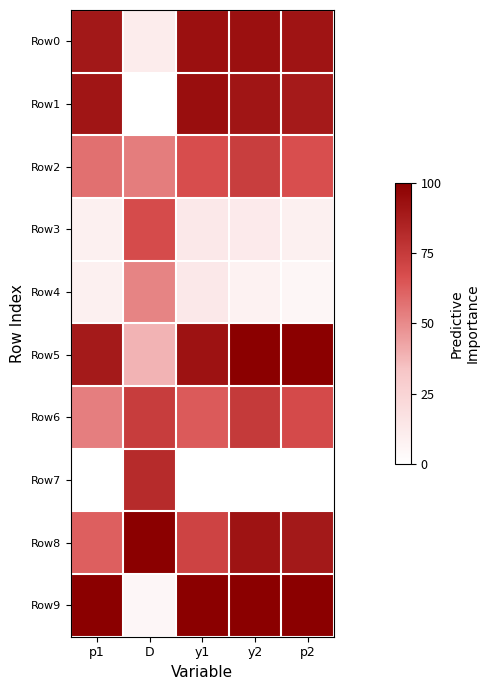

How many categories are shown in the chart?

5